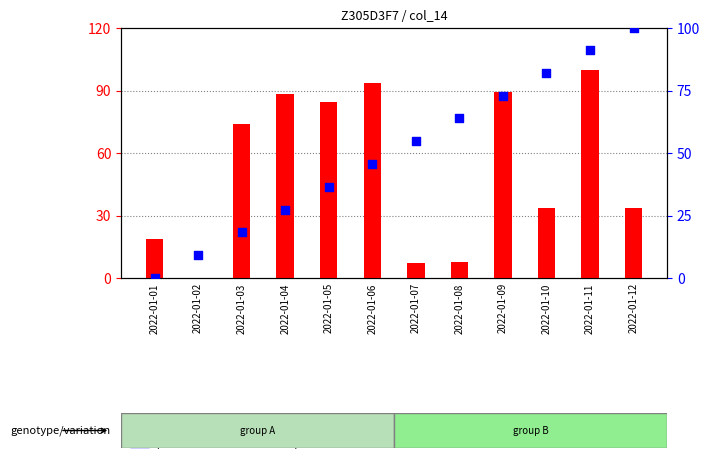

Is the value of count at 2022-01-04 greater than the value of percentile rank within the sample at 2022-01-12?

No